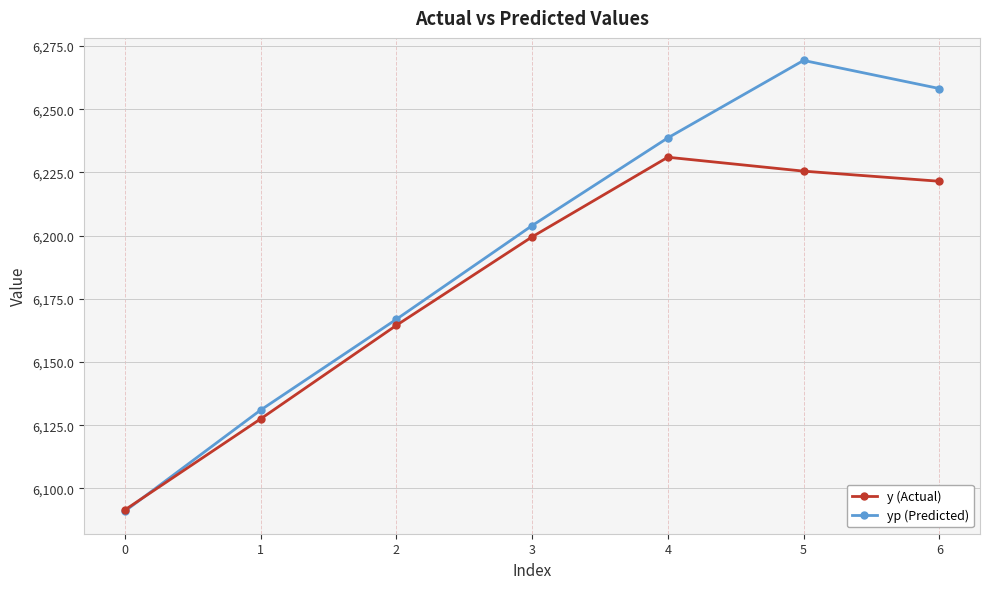

What is the sum of the y (Actual) values at 4 and 1?

12358.5